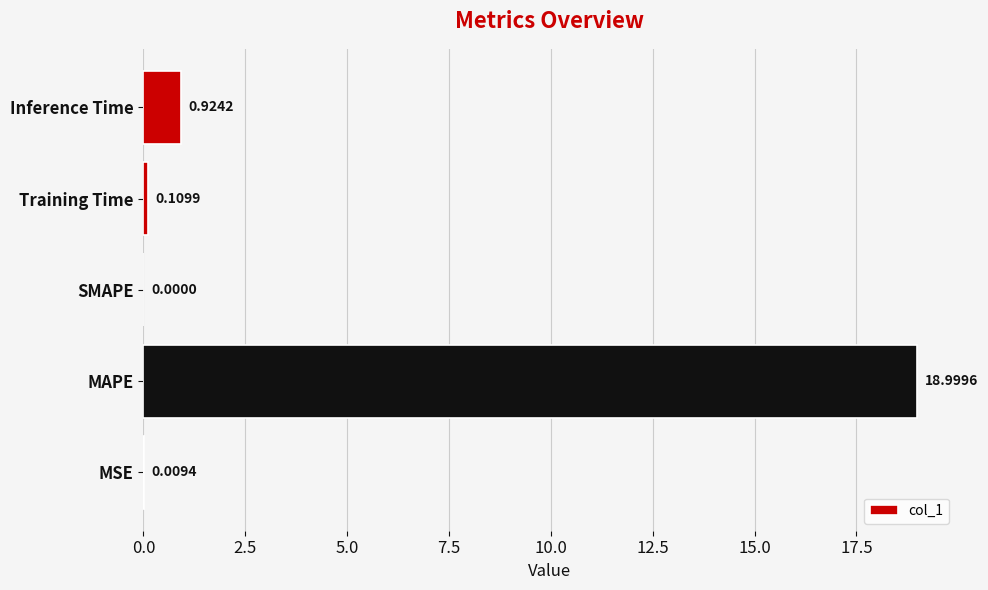

At which category does the chart reach its peak across all series?

MAPE